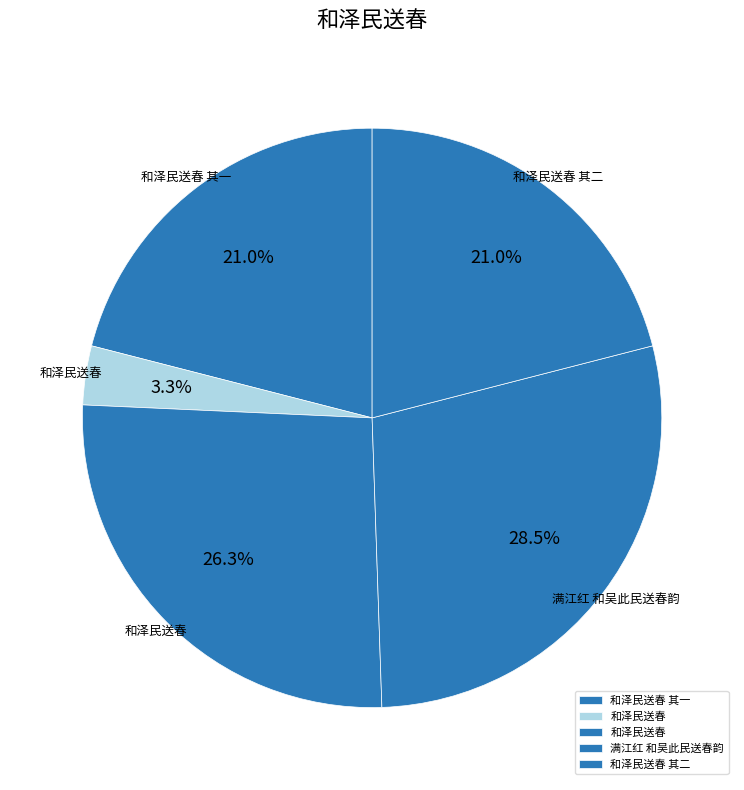

Rank the categories by value from highest to lowest.

满江红 和吴此民送春韵, 和泽民送春, 和泽民送春 其一, 和泽民送春 其二, 和泽民送春